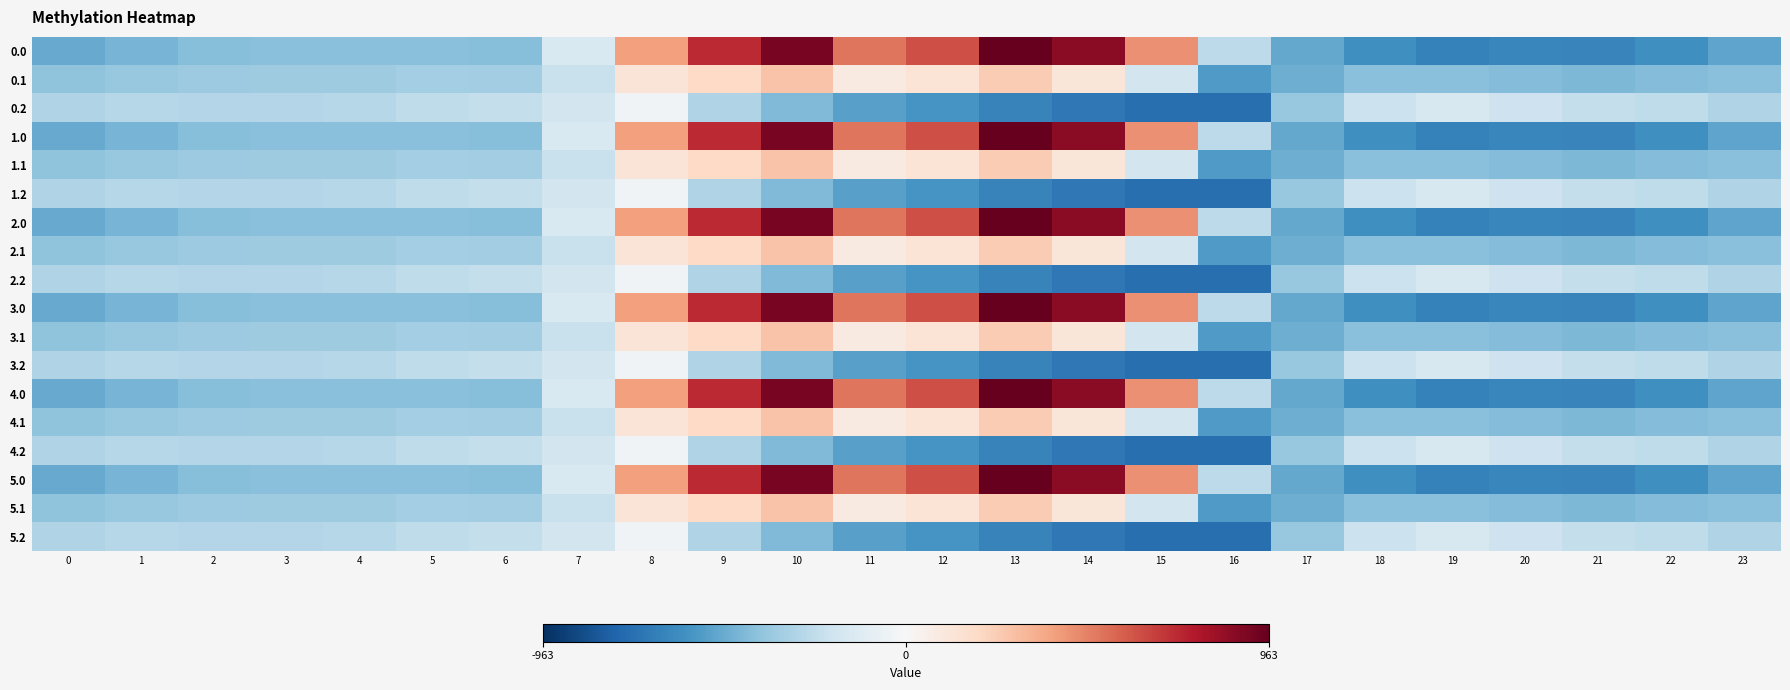

At which category is the sum across all series the highest?

10